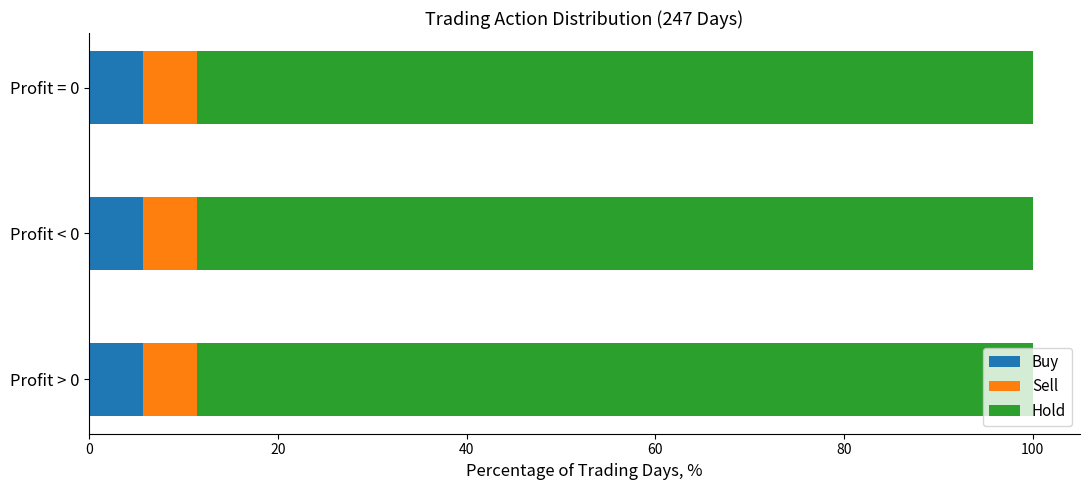

The value of Buy at Profit = 0 is 5.7. True or false?

True